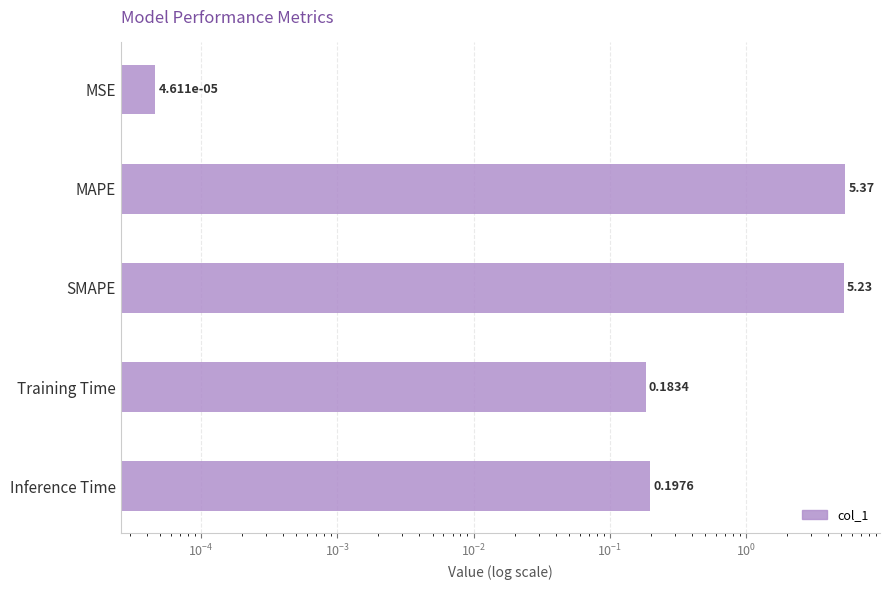

What is the sum of all values?

11.0